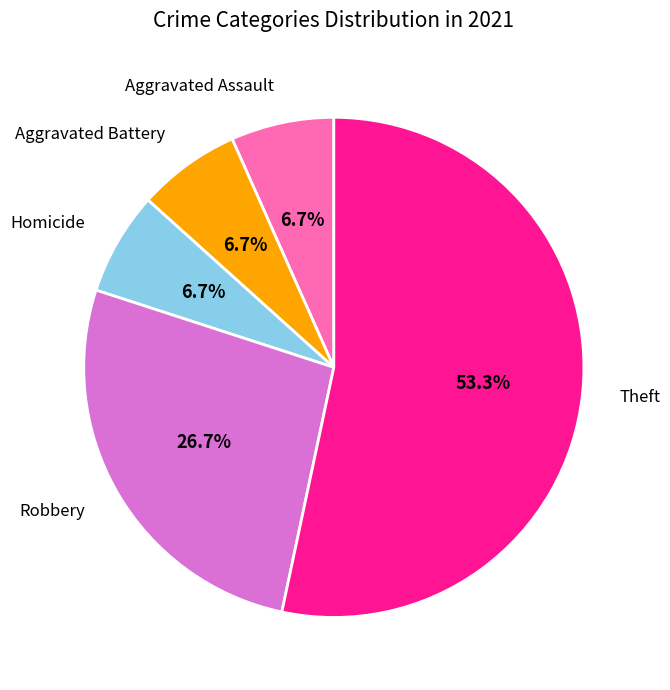

Is there a majority slice in this chart?

Yes